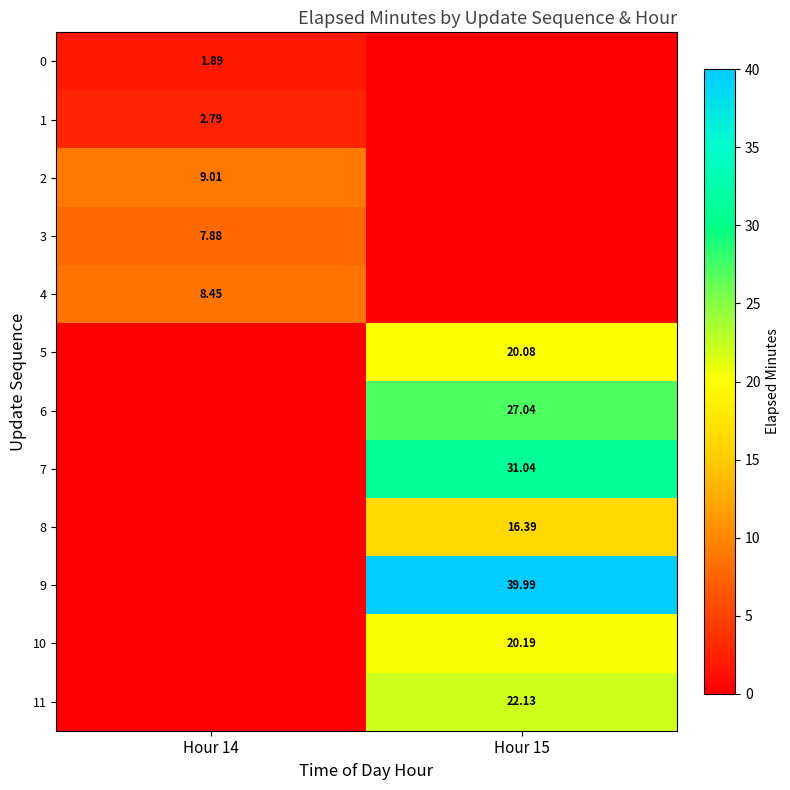

What is the total value across all series at Hour 14?

30.0